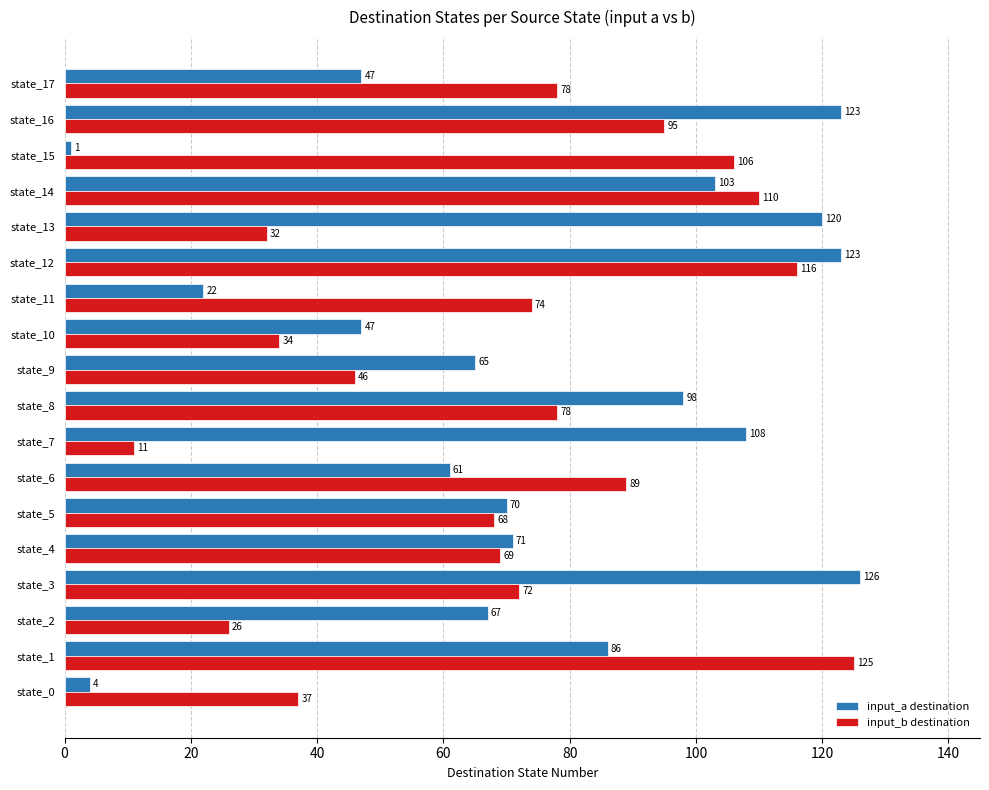

What is the difference between the second highest and second lowest values in the input_b destination series?

90